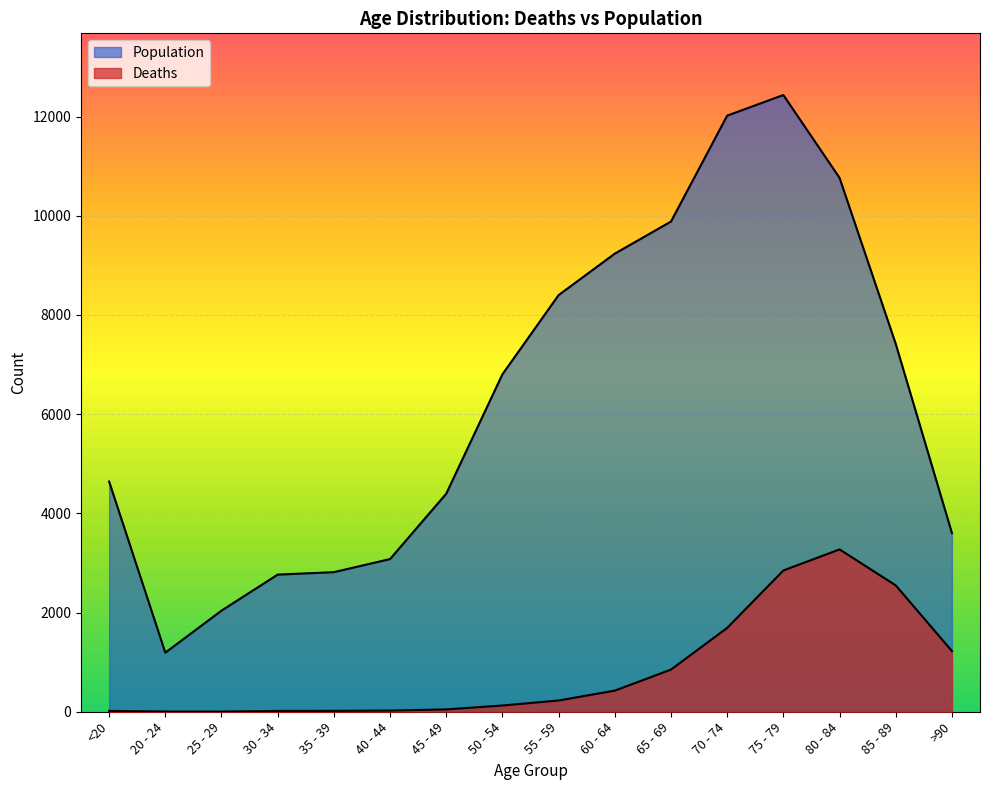

What is the label of the 8th point from the right?

55 - 59